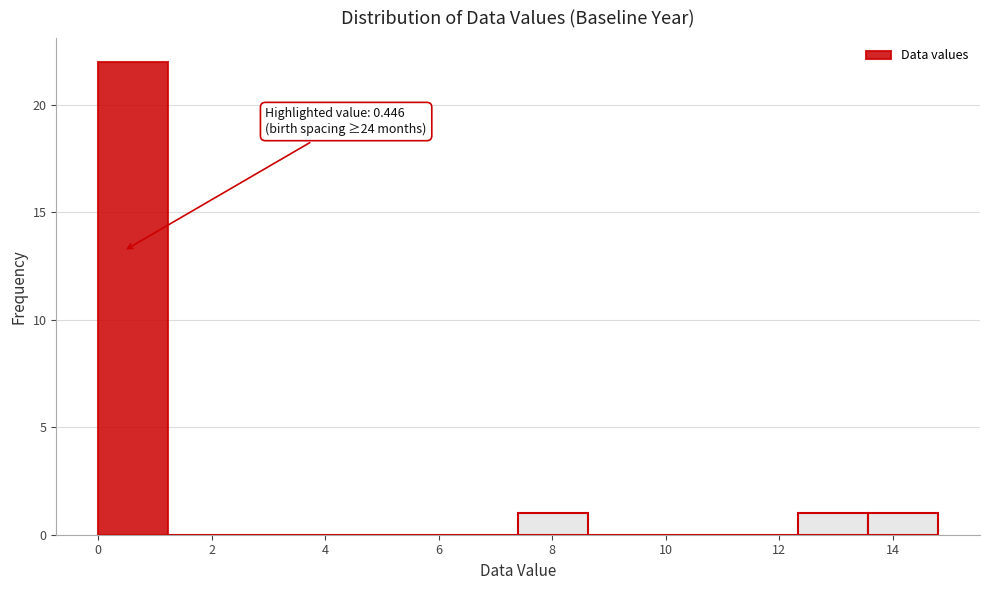

Which range on the x-axis has the tallest bar?

0.0 to 1.2